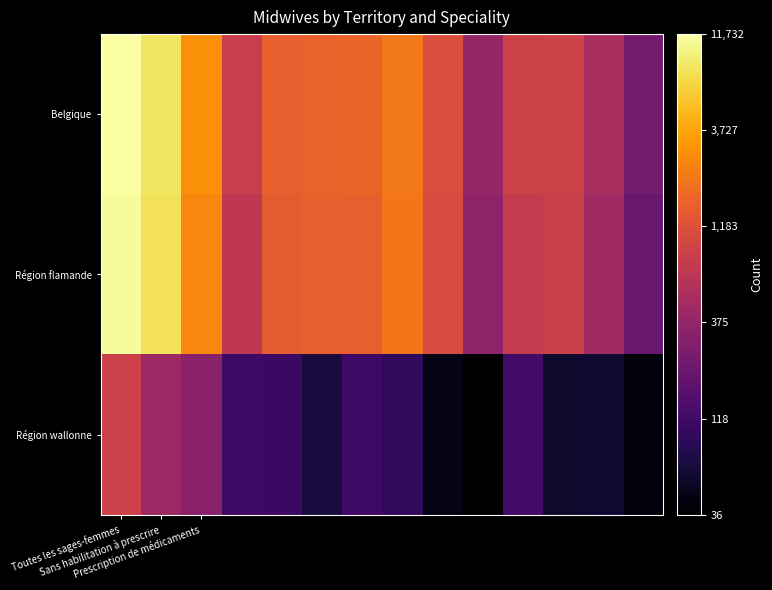

Rank the series by their maximum value, from lowest to highest.

Région wallonne, Région flamande, Belgique